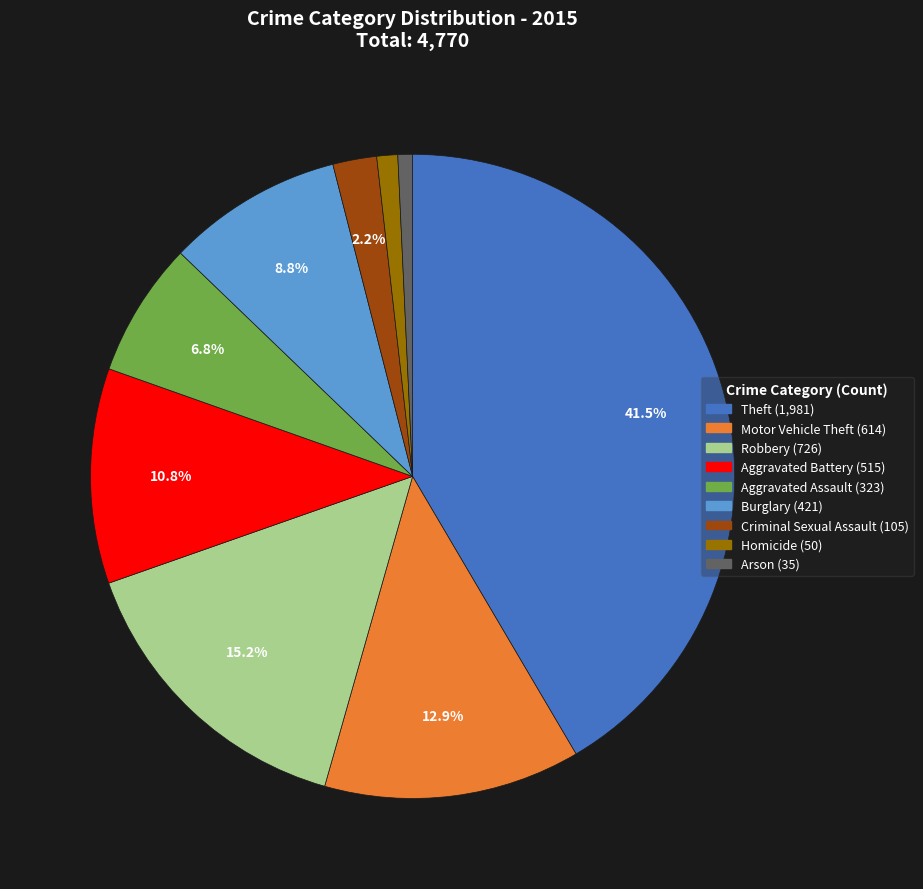

Between Burglary and Criminal Sexual Assault, which is larger?

Burglary